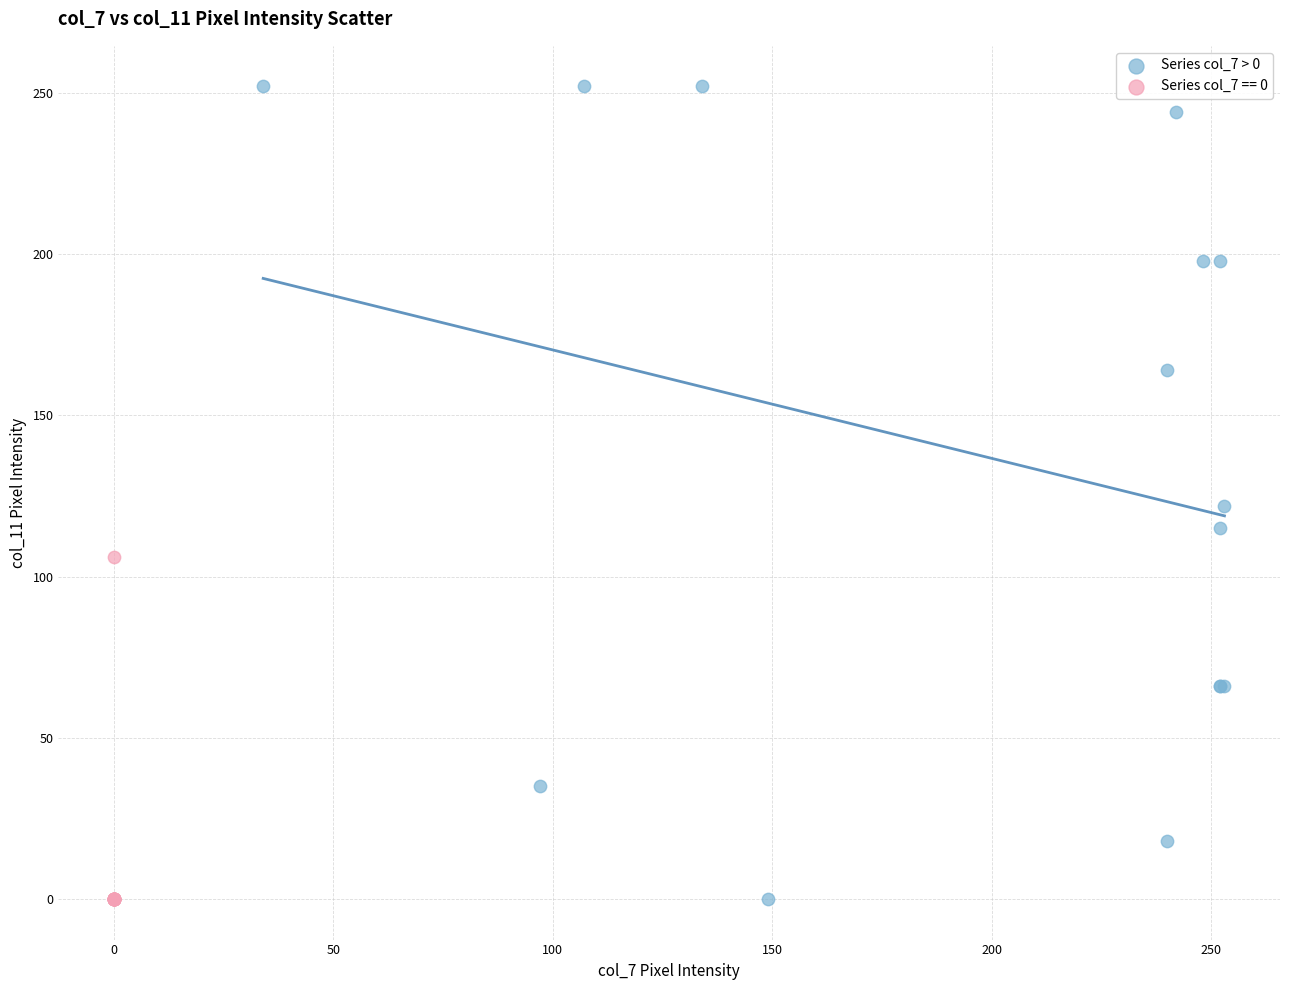

Which series reaches the maximum Y coordinate?

Series col_7 > 0